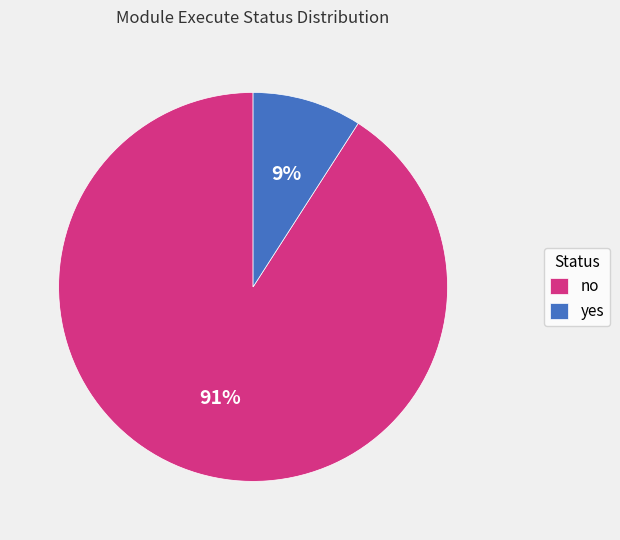

Approximately how many times larger is the value at yes compared to no?

0.1